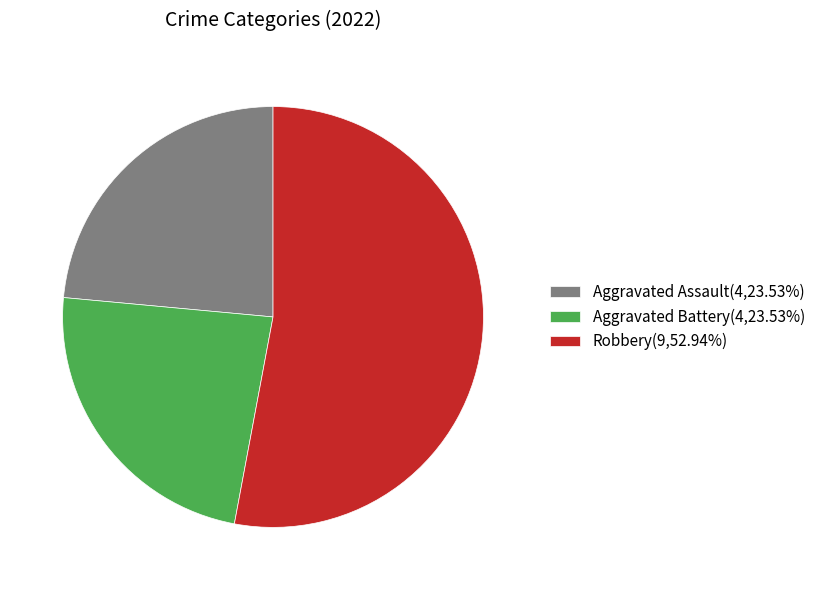

Is there a majority slice in this chart?

Yes